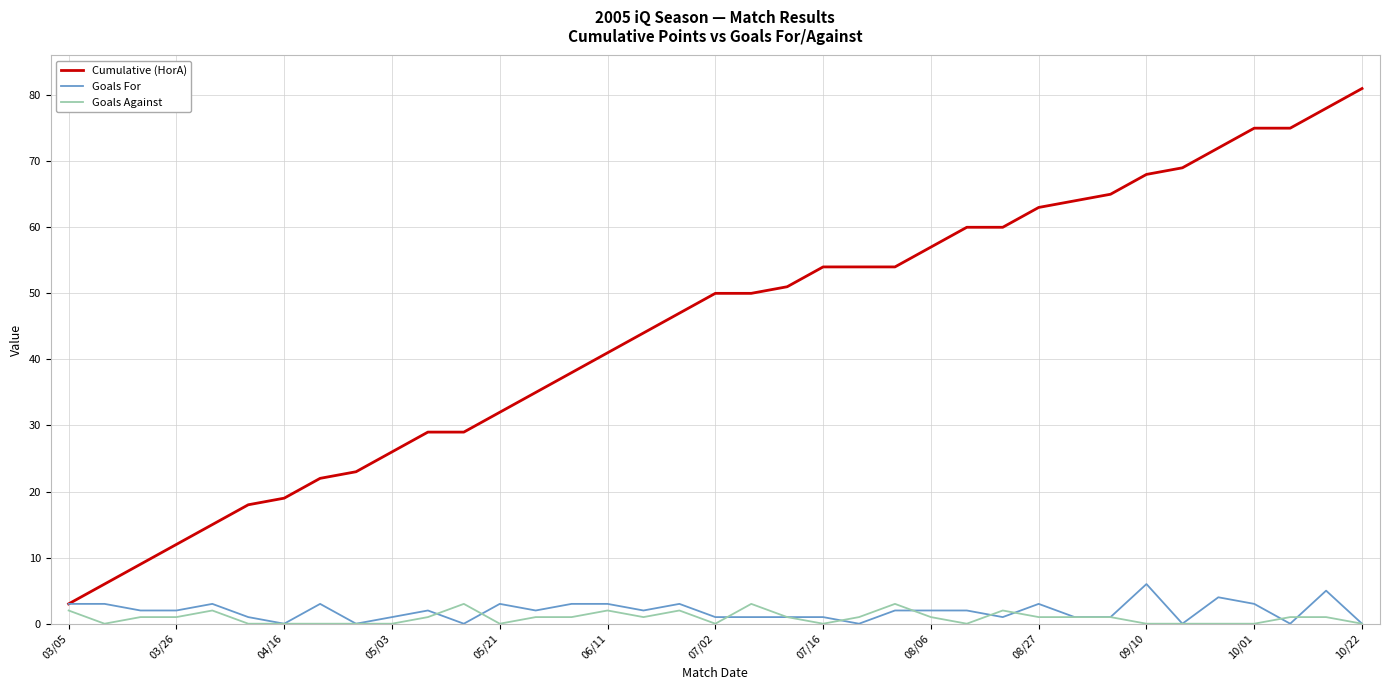

Which series has the largest range (max minus min)?

Cumulative (HorA)